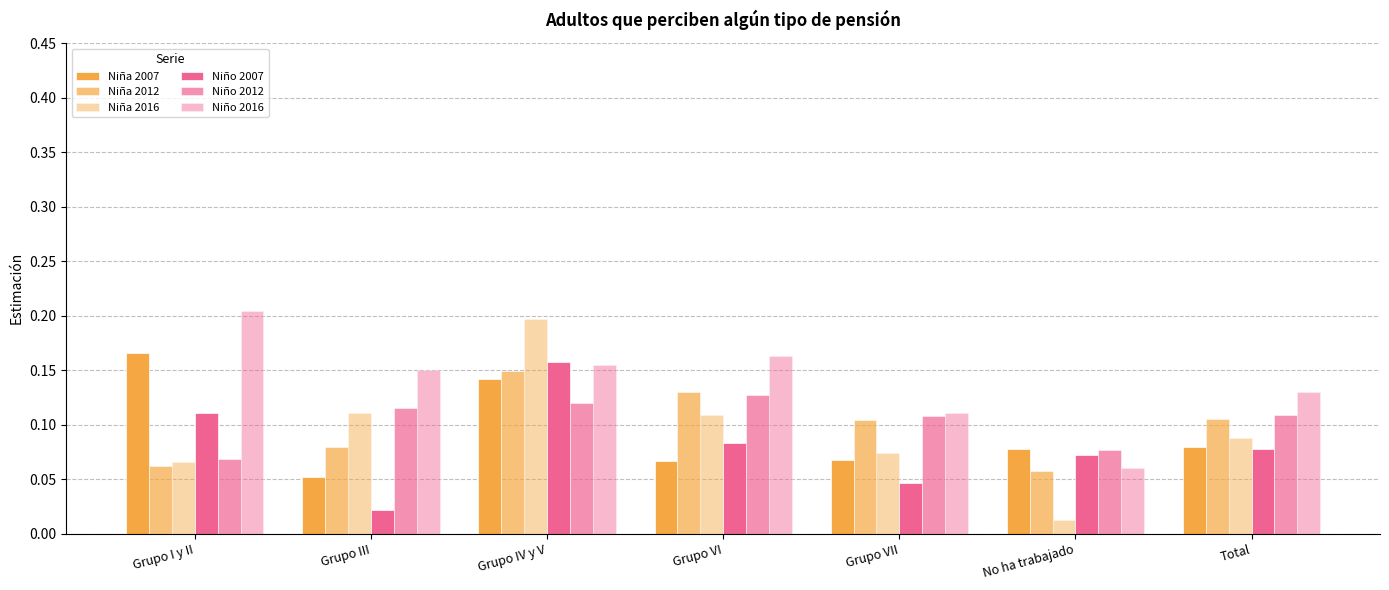

Does the chart contain stacked bars?

No